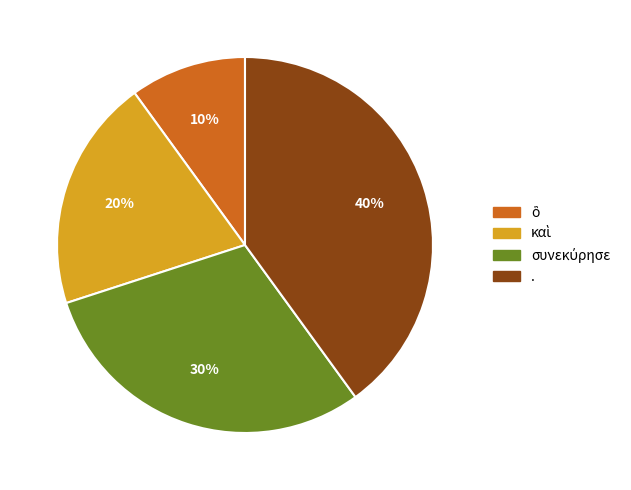

Is it true that . is 40% of the pie?

True